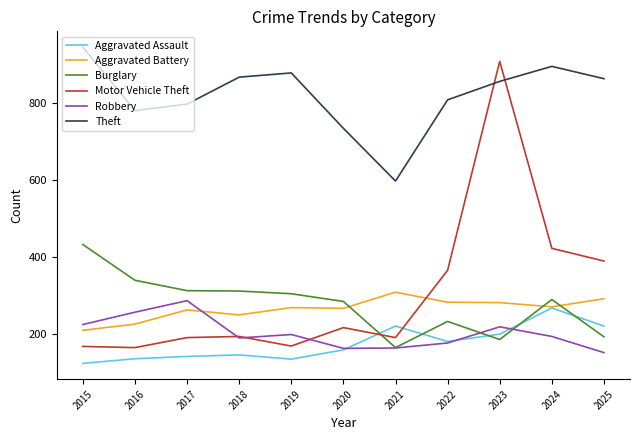

Is this an area chart (filled region under the line)?

No